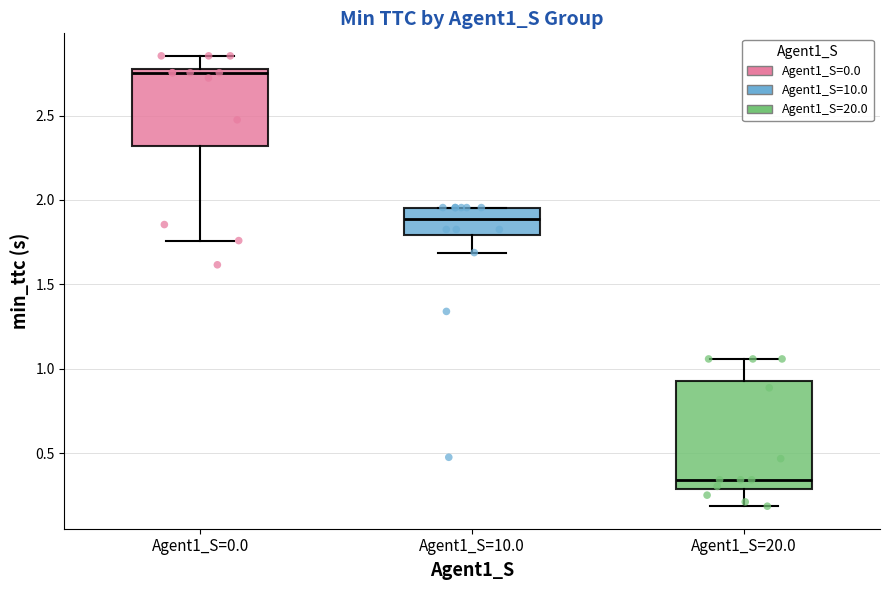

Where is the upper edge of the box for Agent1_S=0.0 on the y-axis? The values are not printed on the chart, so give them approximately, as read against the axis.

2.80